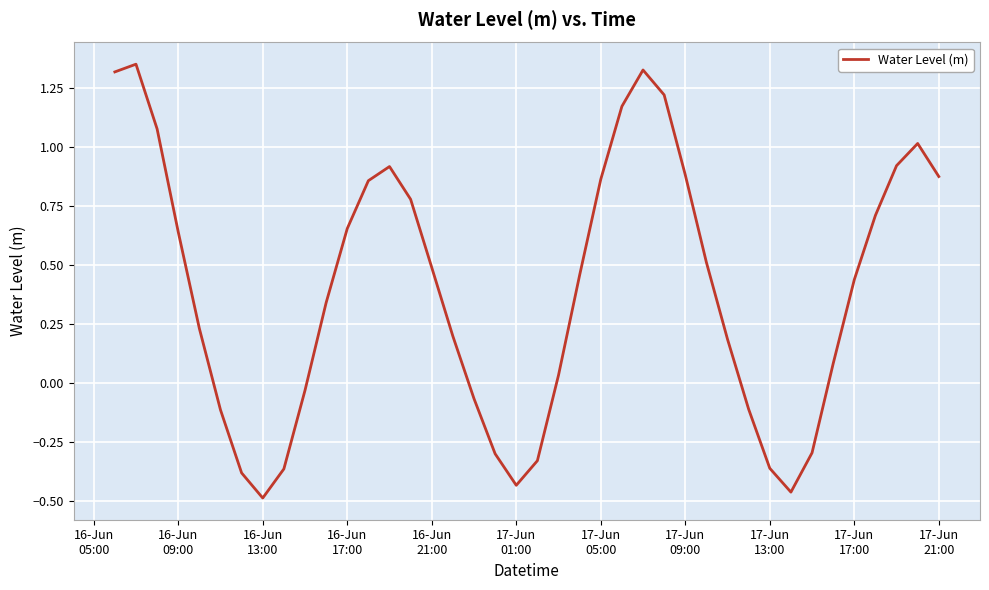

What is the average value?

0.4